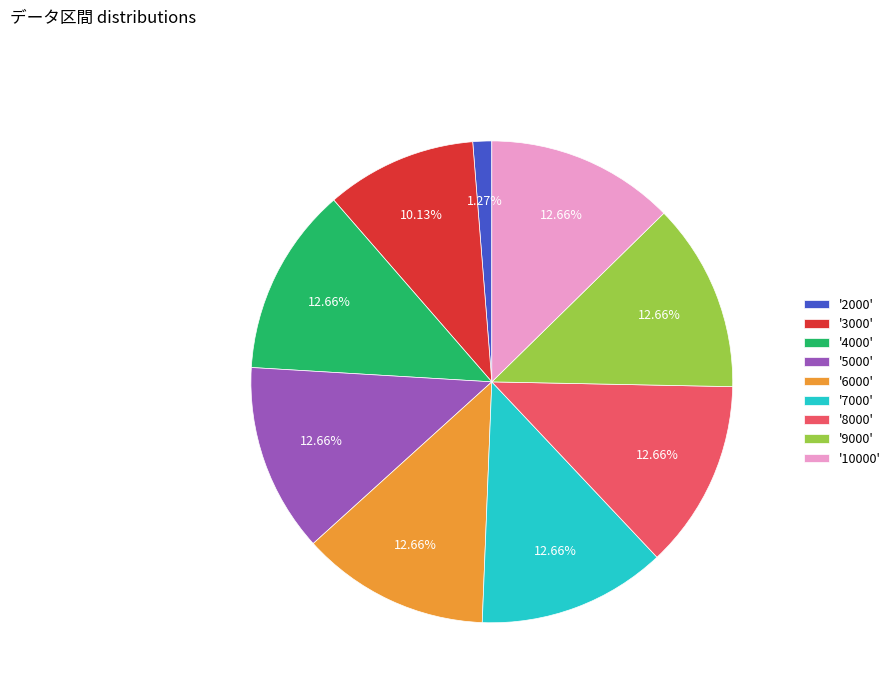

Between '3000' and '8000', which is larger?

'8000'